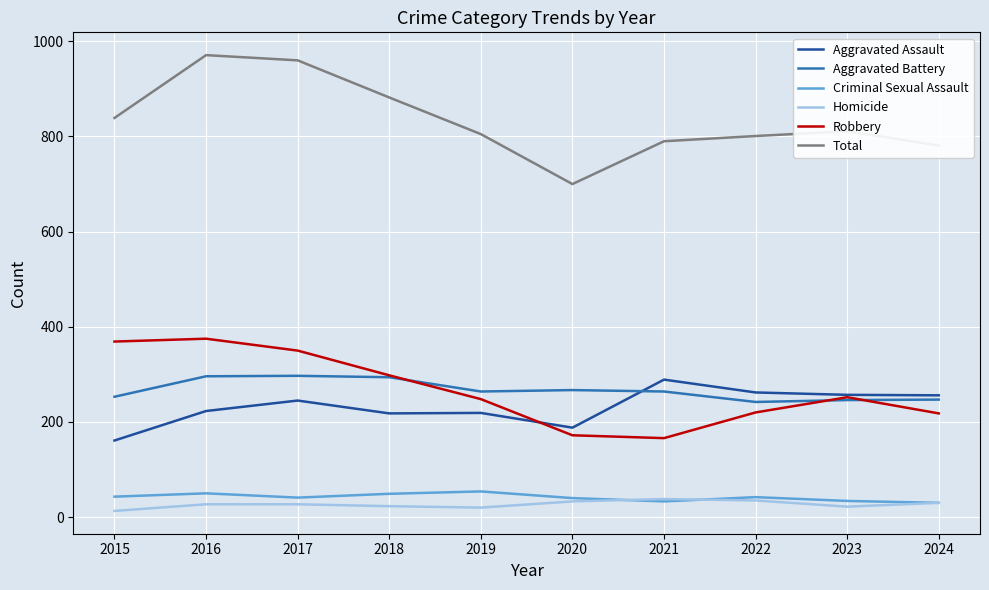

Which series changed the most between 2017 and 2023?

Total